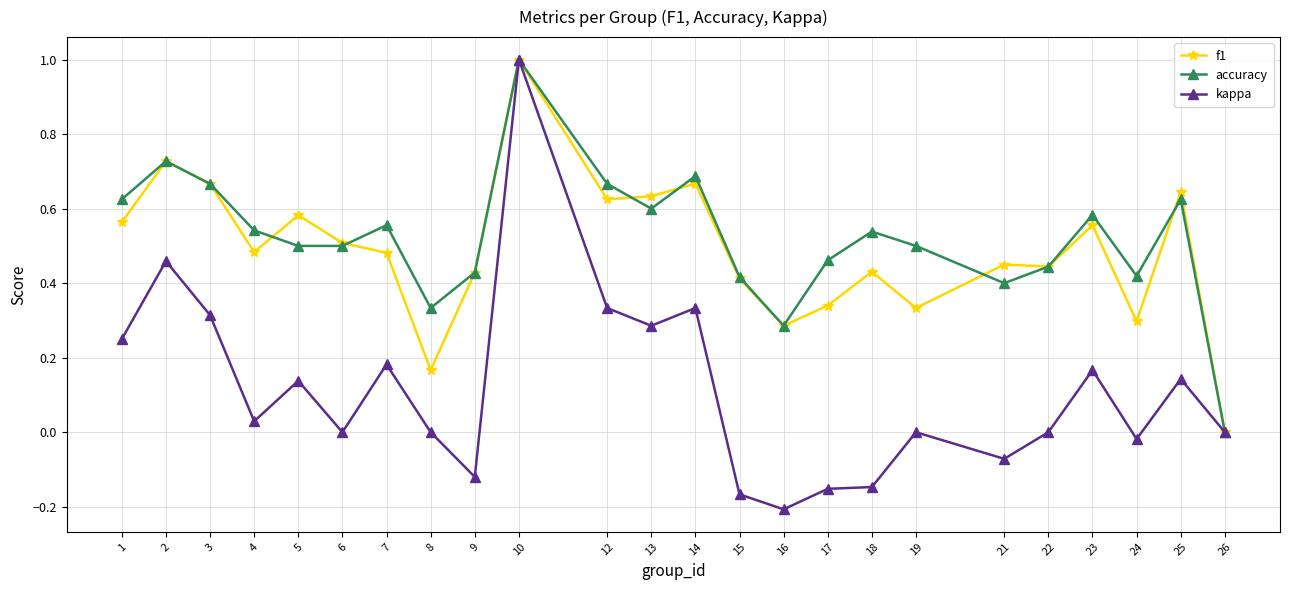

The value of kappa at 12 is 0.3. True or false?

True